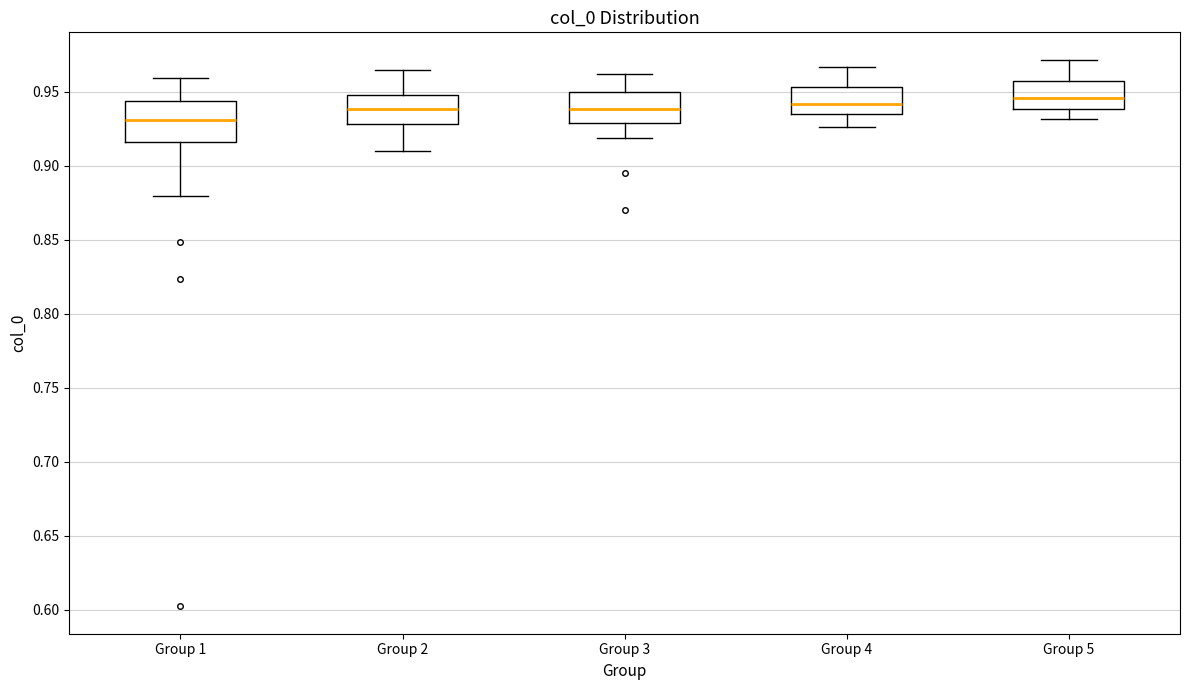

Reading left to right, read every box against the y-axis: the position of its median line, the range the box covers, and the ends of its whiskers. The values are not printed on the chart, so give them approximately, as read against the axis.

Group 1: median 0.930, box 0.915 to 0.945, whiskers 0.880 to 0.960
Group 2: median 0.940, box 0.930 to 0.950, whiskers 0.910 to 0.965
Group 3: median 0.940, box 0.930 to 0.950, whiskers 0.920 to 0.960
Group 4: median 0.940, box 0.935 to 0.955, whiskers 0.925 to 0.965
Group 5: median 0.945, box 0.940 to 0.955, whiskers 0.930 to 0.970